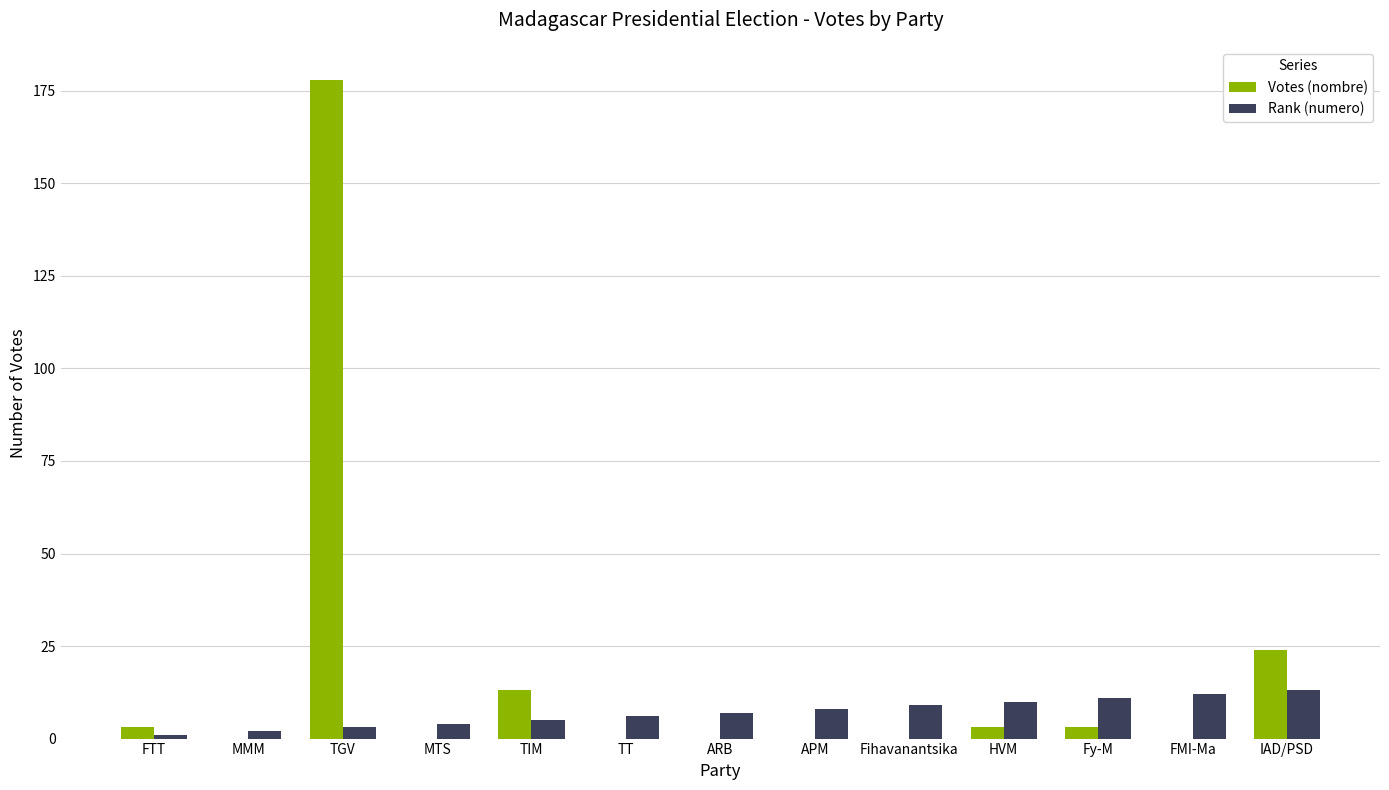

What is the highest value of the Votes (nombre) series?

178